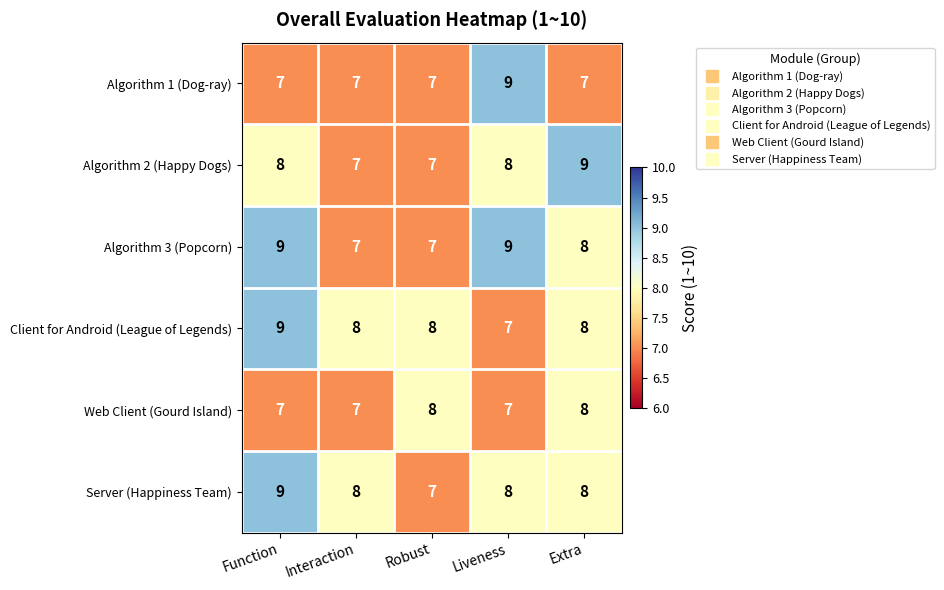

Reading left to right, list all the values displayed in this chart.

Algorithm 1 (Dog-ray): Function=7	Interaction=7	Robust=7	Liveness=9	Extra=7
Algorithm 2 (Happy Dogs): Function=8	Interaction=7	Robust=7	Liveness=8	Extra=9
Algorithm 3 (Popcorn): Function=9	Interaction=7	Robust=7	Liveness=9	Extra=8
Client for Android (League of Legends): Function=9	Interaction=8	Robust=8	Liveness=7	Extra=8
Web Client (Gourd Island): Function=7	Interaction=7	Robust=8	Liveness=7	Extra=8
Server (Happiness Team): Function=9	Interaction=8	Robust=7	Liveness=8	Extra=8